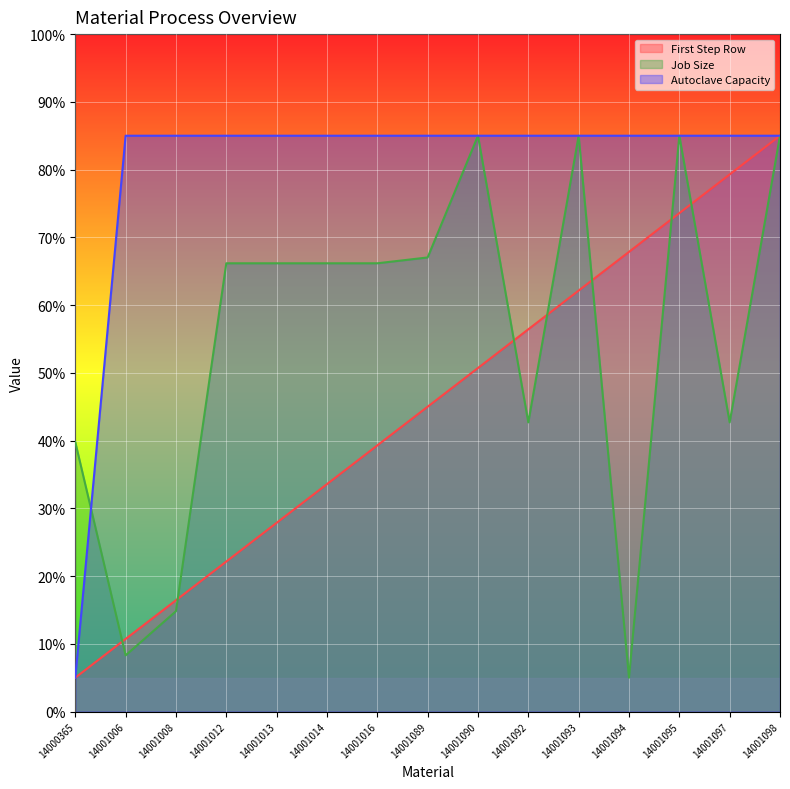

True or false: First Step Row has more than 0 points higher than both neighbors.

False